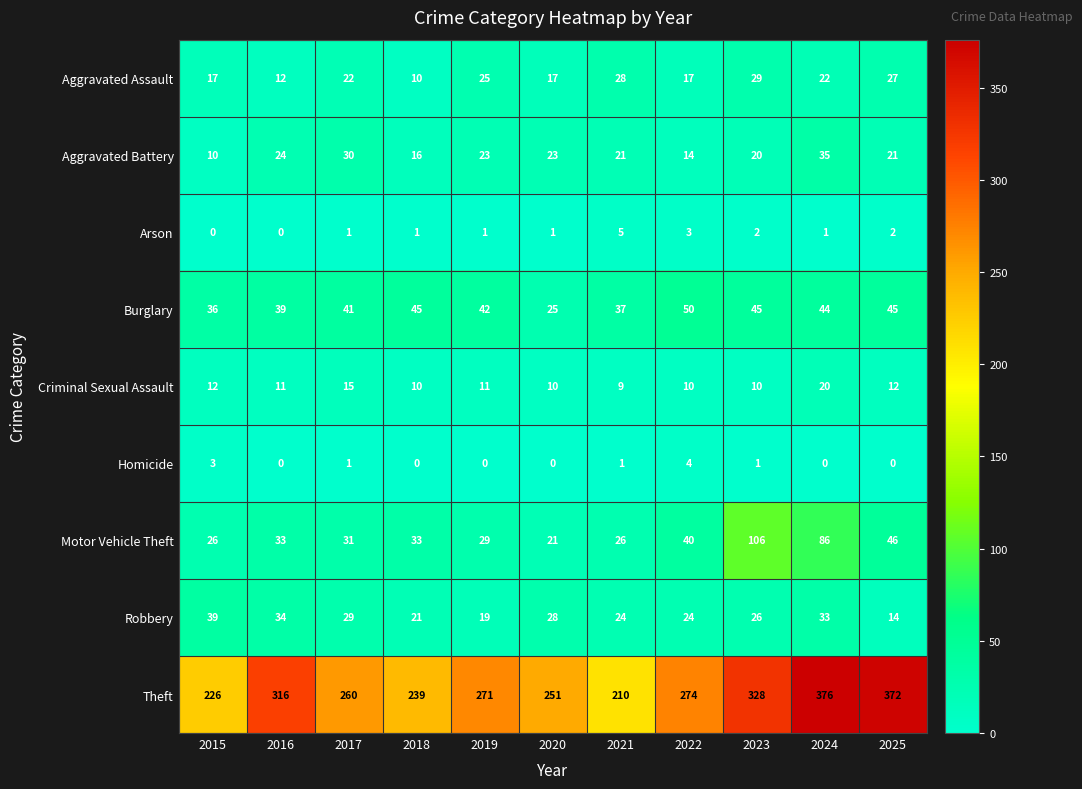

Count the number of data series in this chart.

9